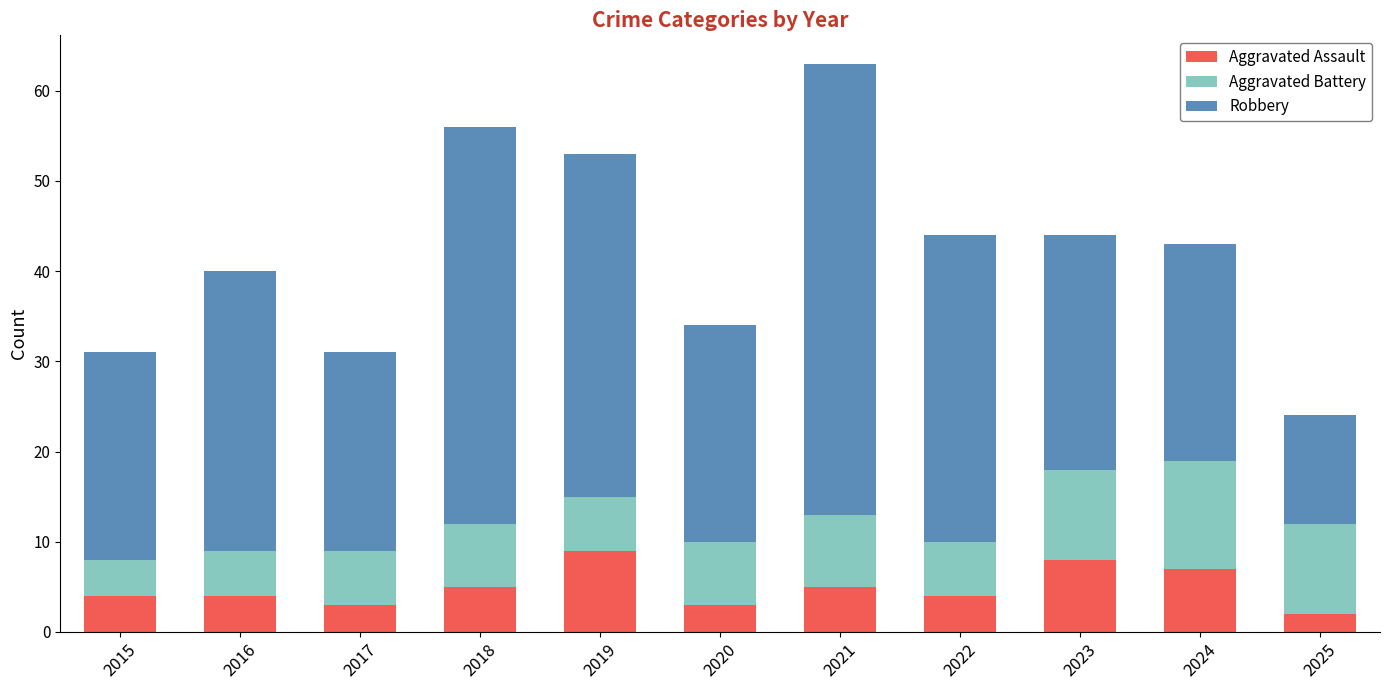

What is the maximum value for Aggravated Assault?

9